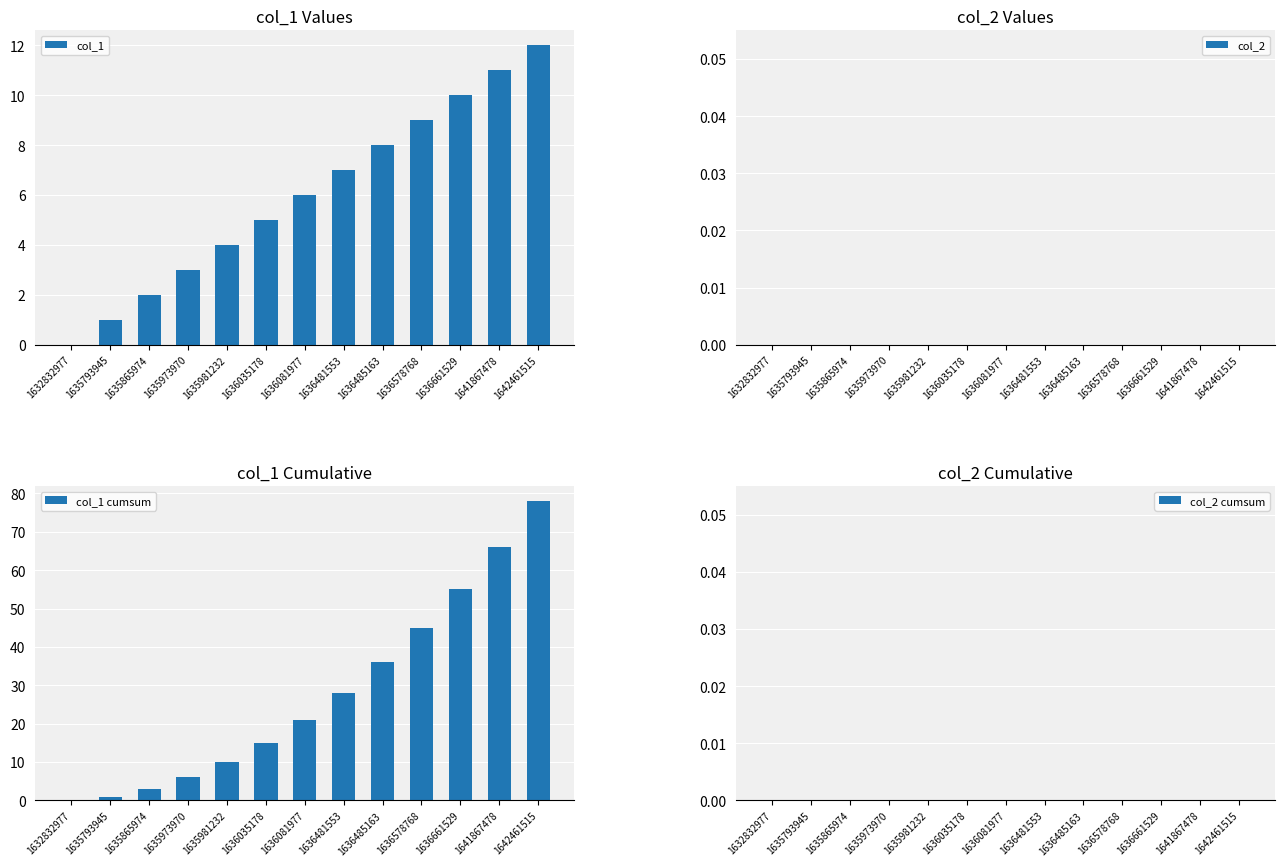

Reading left to right, extract all data points from this chart.

col_1: 0	1	2	3	4	5	6	7	8	9	10	11	12
col_2: 0	0	0	0	0	0	0	0	0	0	0	0	0
col_1 cumsum: 0	1	3	6	10	15	21	28	36	45	55	66	78
col_2 cumsum: 0	0	0	0	0	0	0	0	0	0	0	0	0